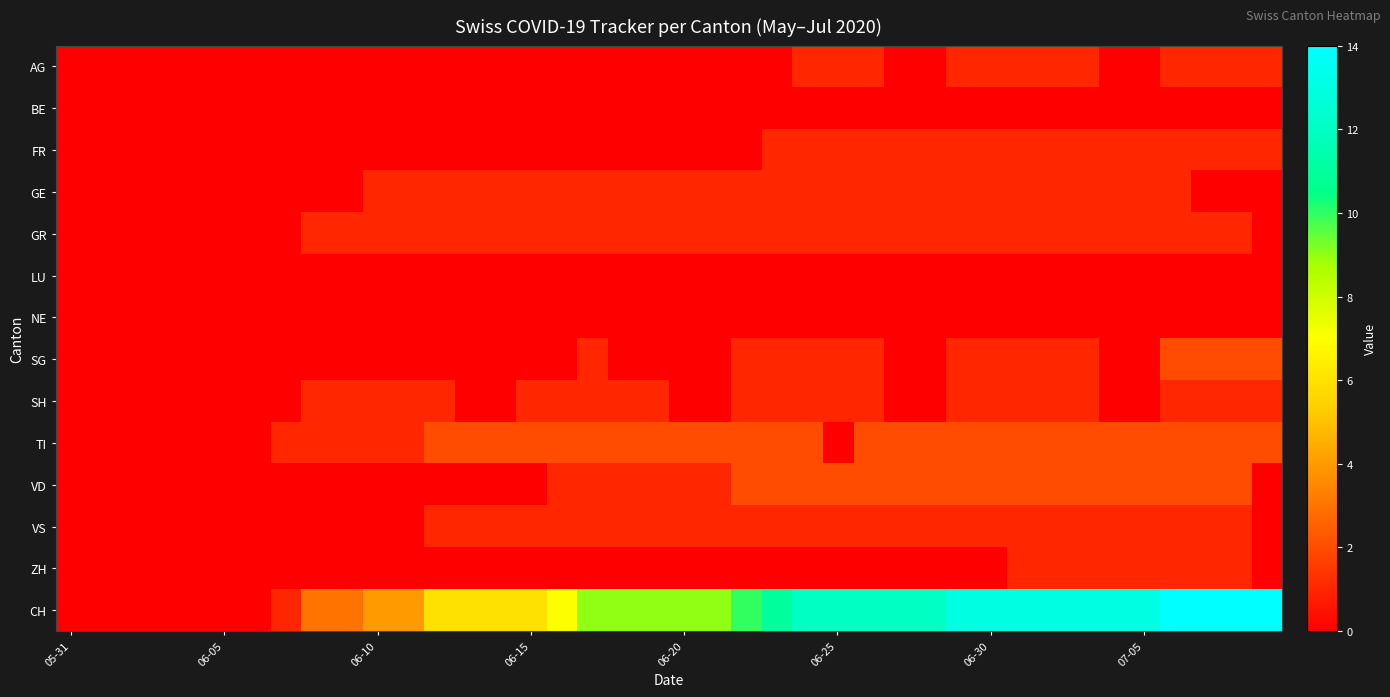

Which series has the largest range (max minus min)?

CH